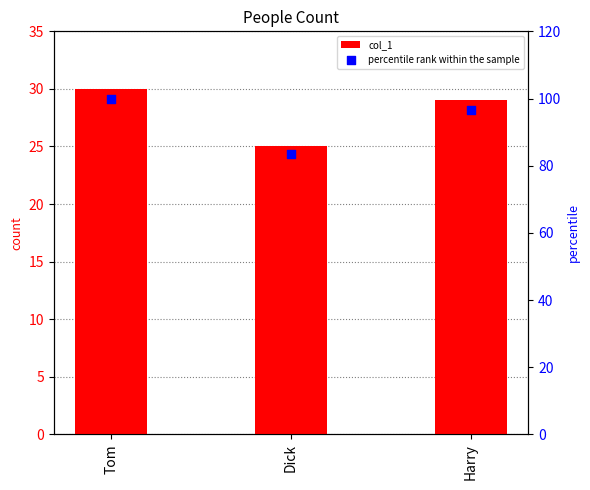

Which series has the largest total across all categories?

percentile rank within the sample